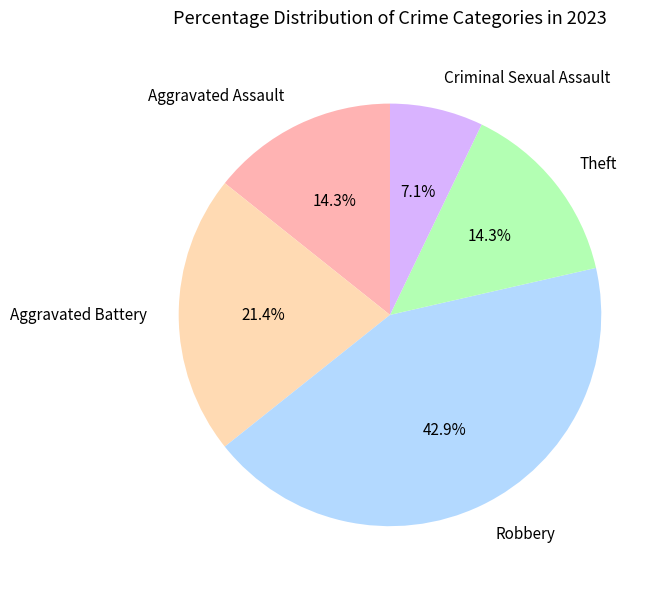

Approximately how many times larger is the value at Aggravated Battery compared to Aggravated Assault?

1.5